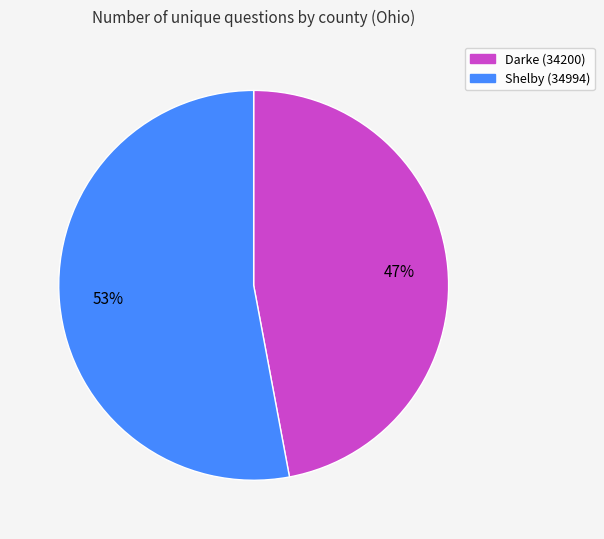

The Shelby (34994) slice represents 53% of the pie. True or false?

True